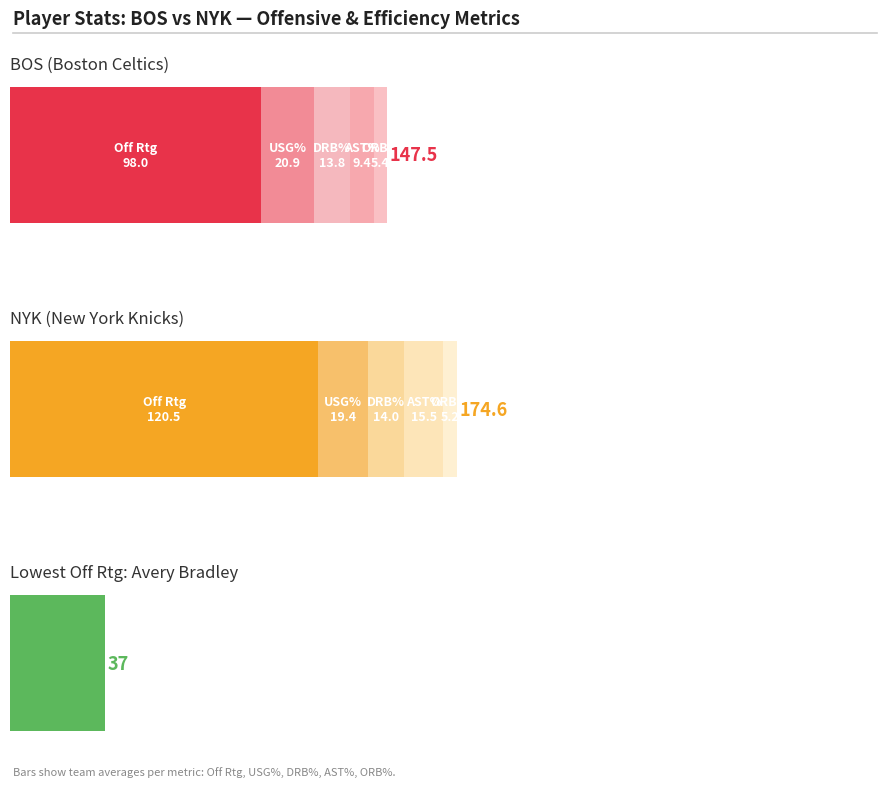

What are all the series names shown in the legend?

off_rtg, usg_pct, drb_pct, ast_pct, orb_pct